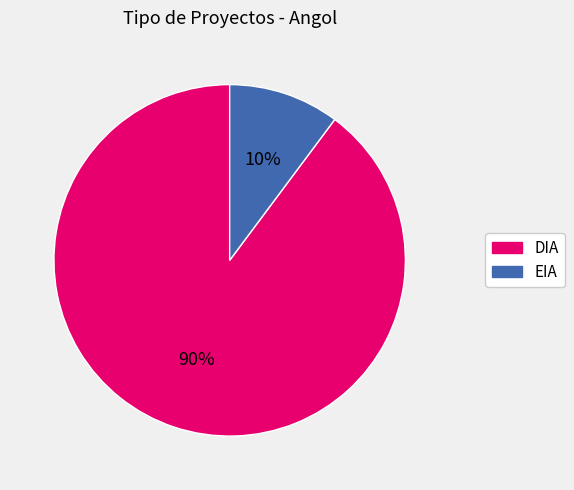

To the nearest percent, what is the difference between the EIA and DIA slice percentages?

80%